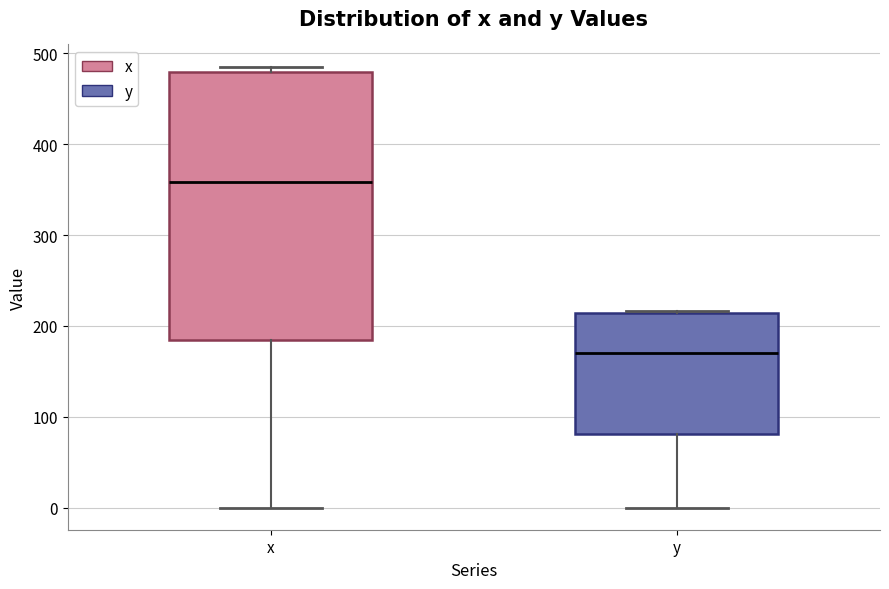

Which box's median line is the lowest?

y